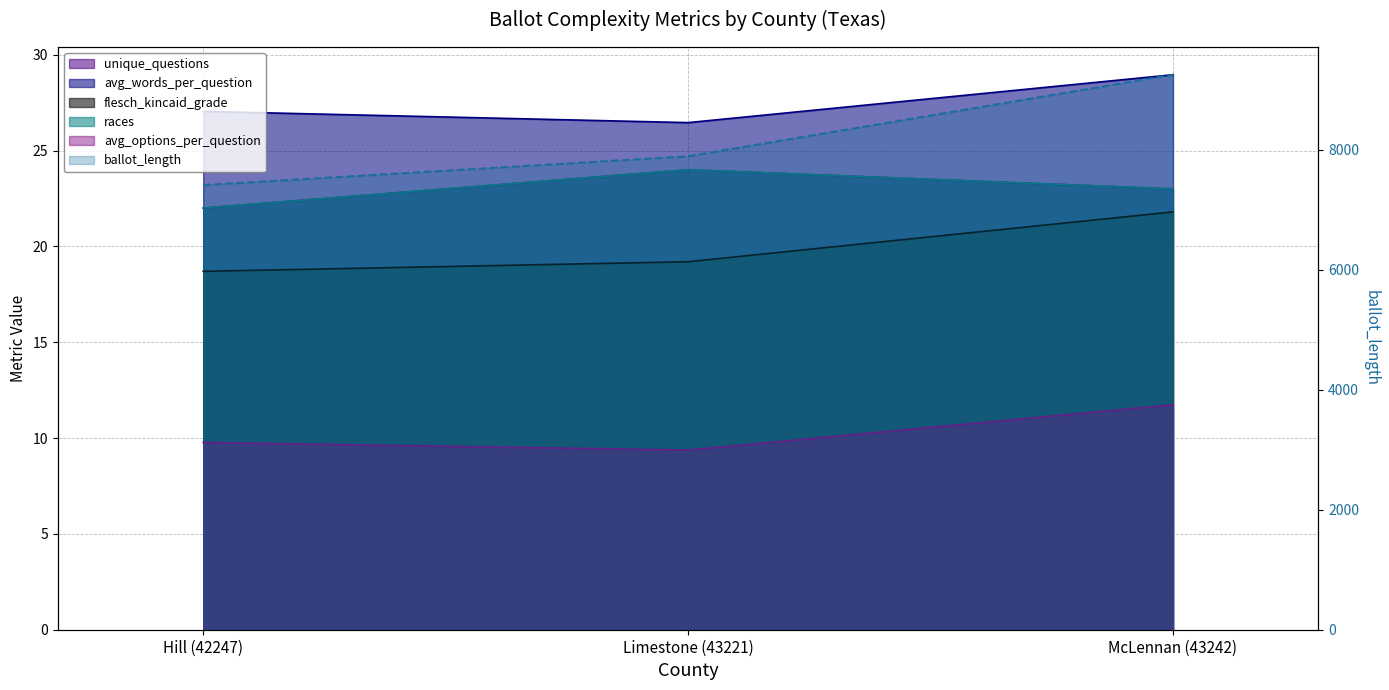

What is the smallest value displayed?

9.4